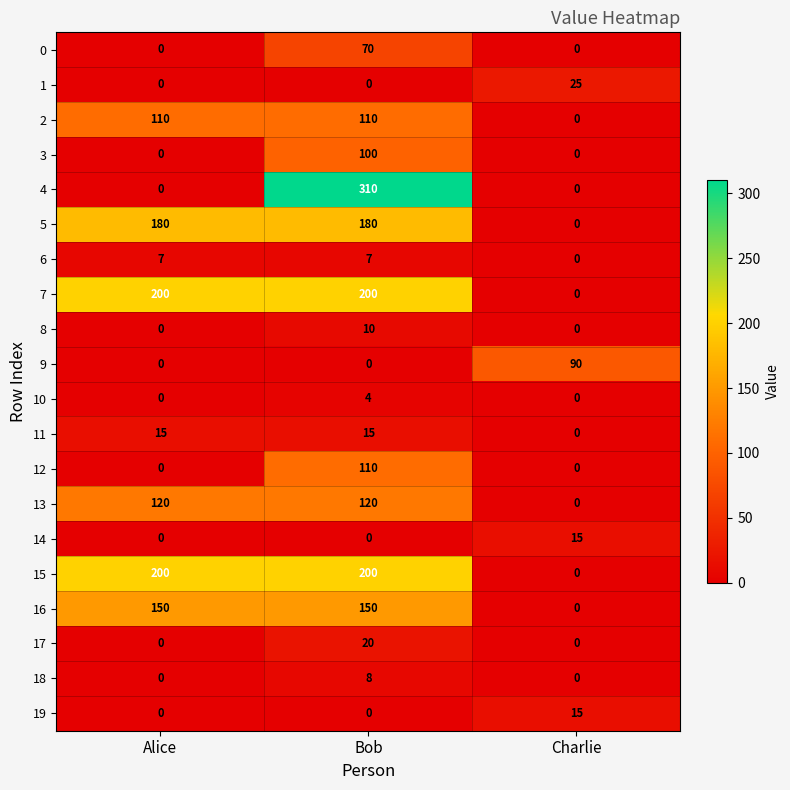

What is the greatest value displayed?

310